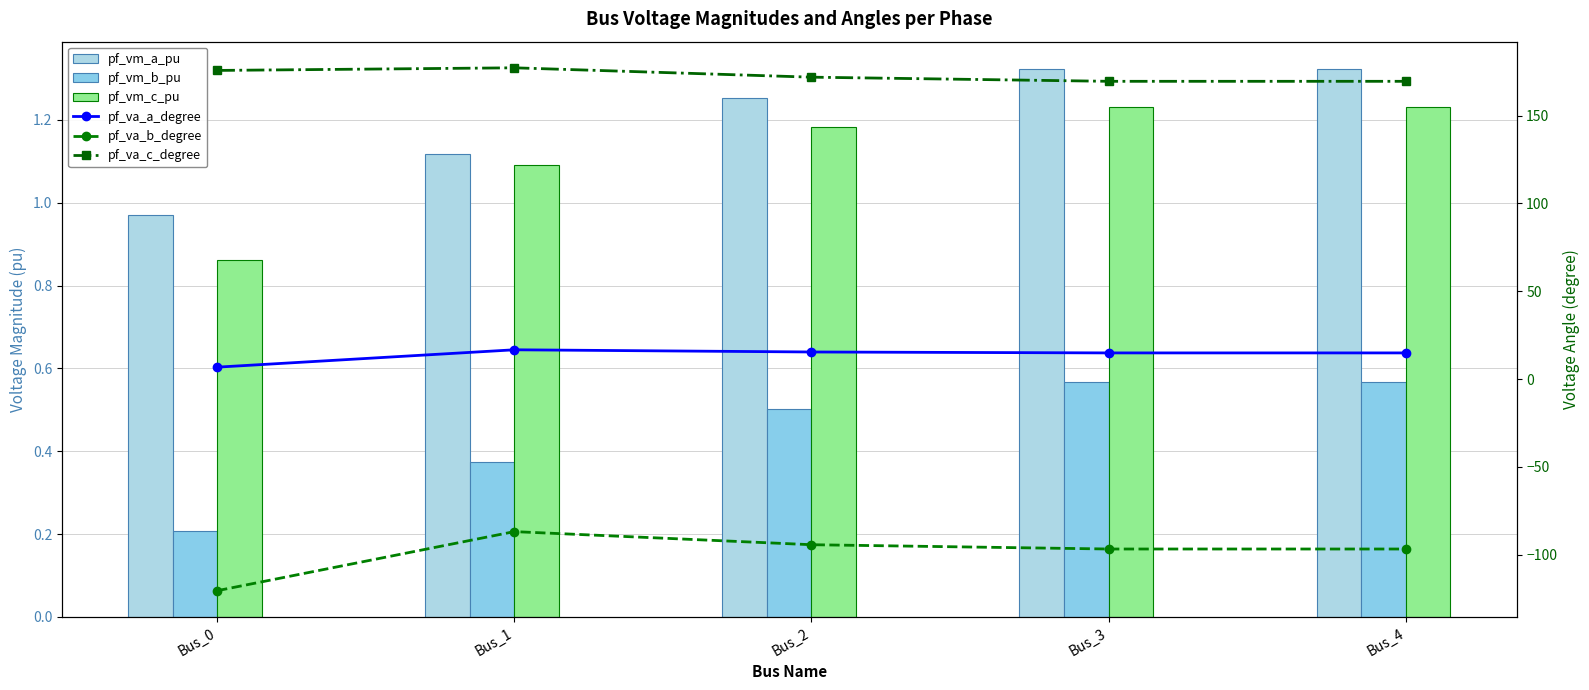

What is the sum of all pf_va_c_degree values?

864.0